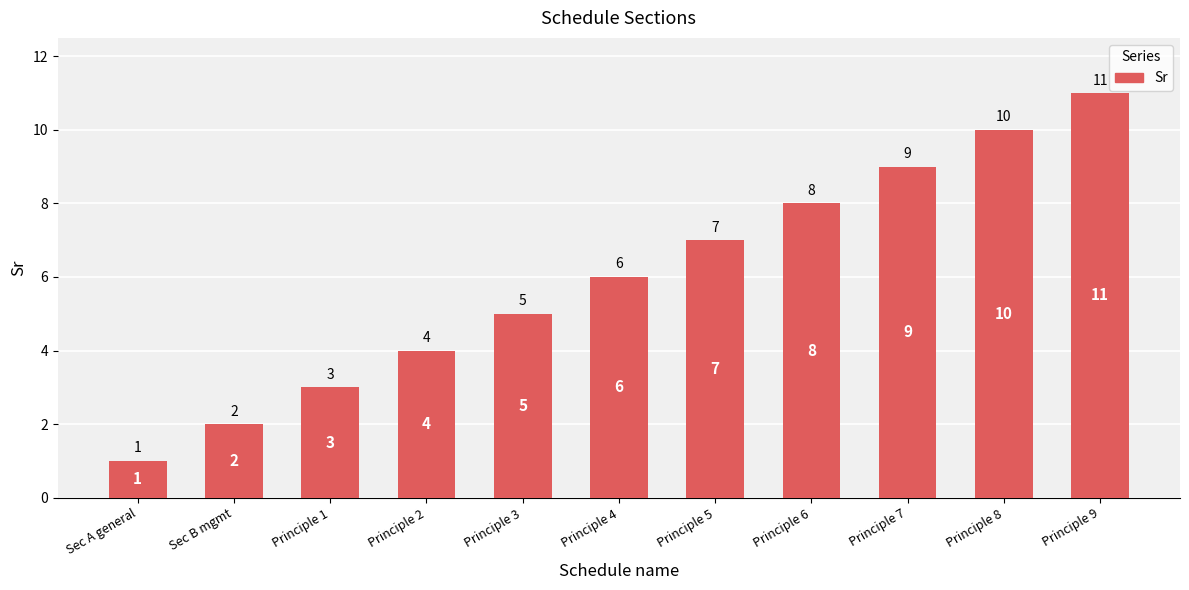

The chart shows a value of 7 at Principle 2. True or false?

False